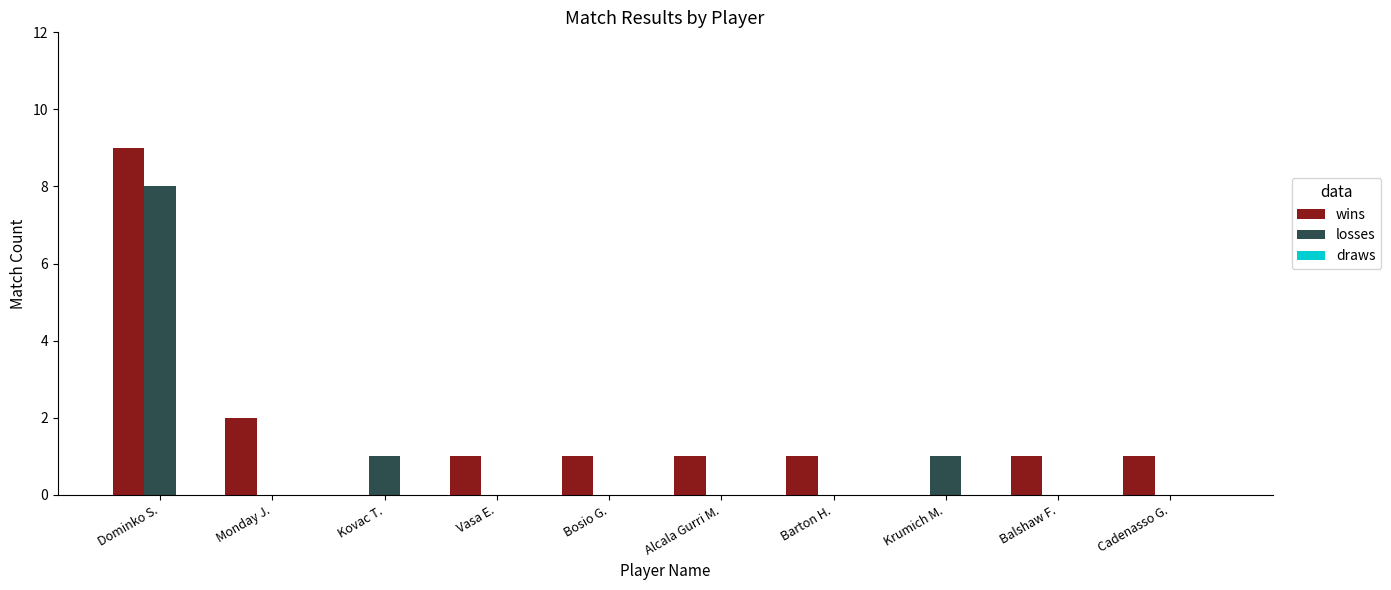

At which category is the sum across all series the highest?

Dominko S.